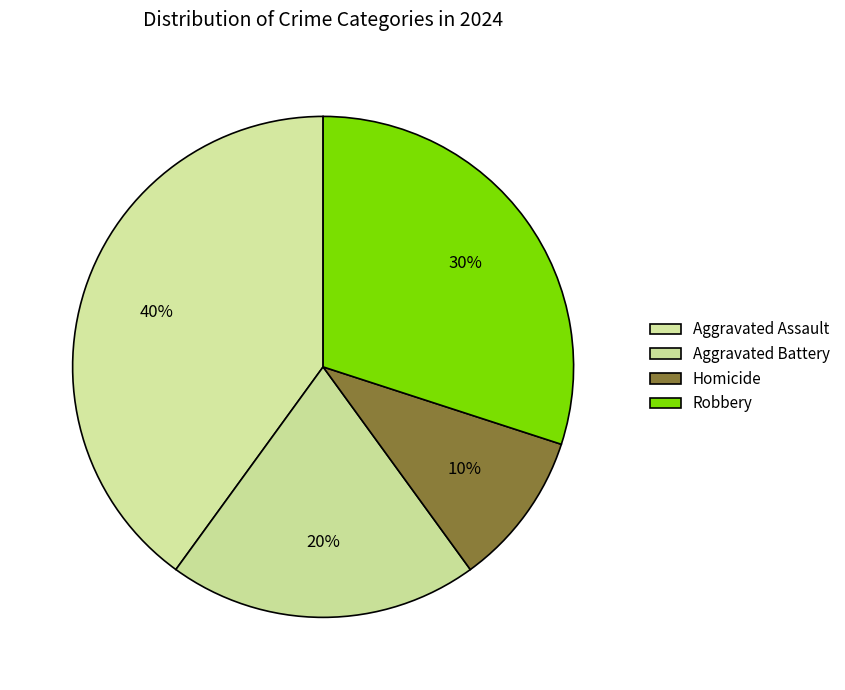

How many segments does this pie chart have?

4